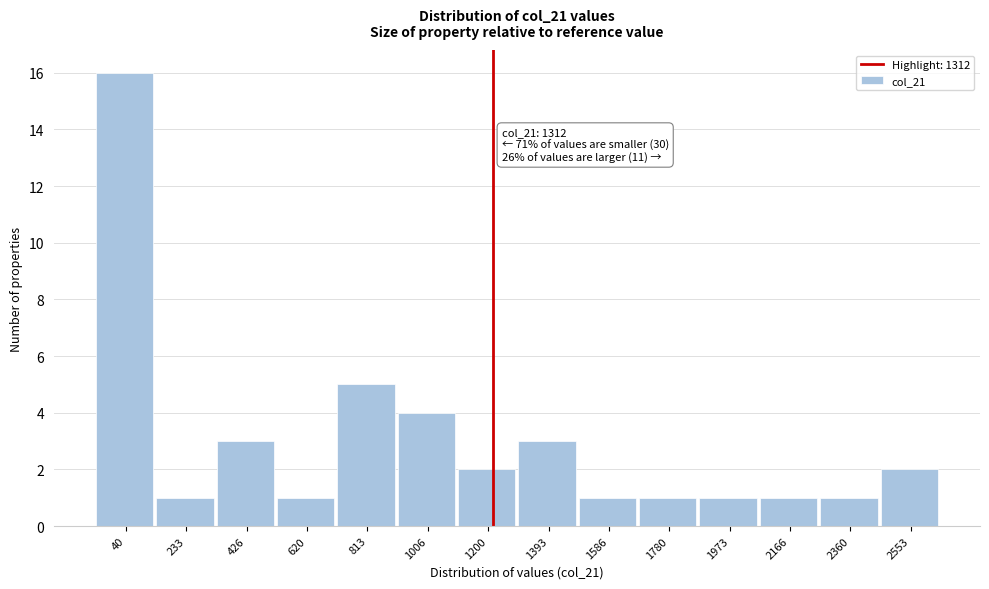

Reading left to right, transcribe all the data shown in this chart.

16	1	3	1	5	4	2	3	1	1	1	1	1	2